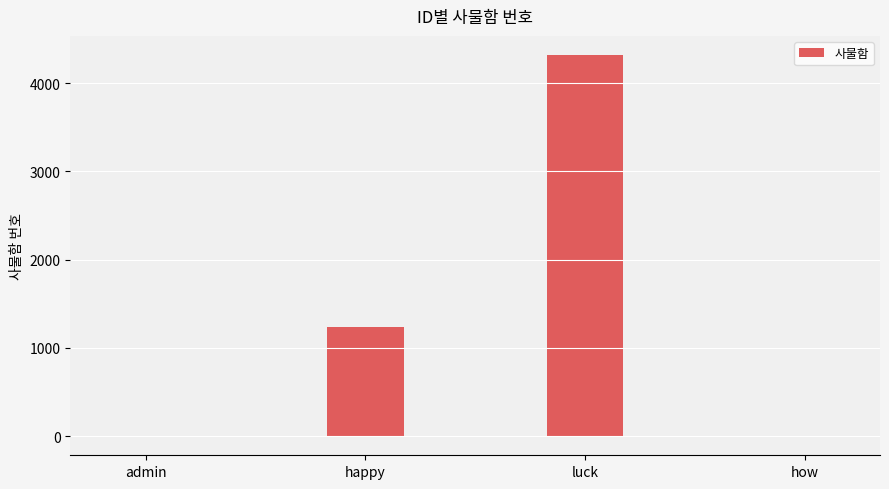

Between luck and how, which is larger?

luck